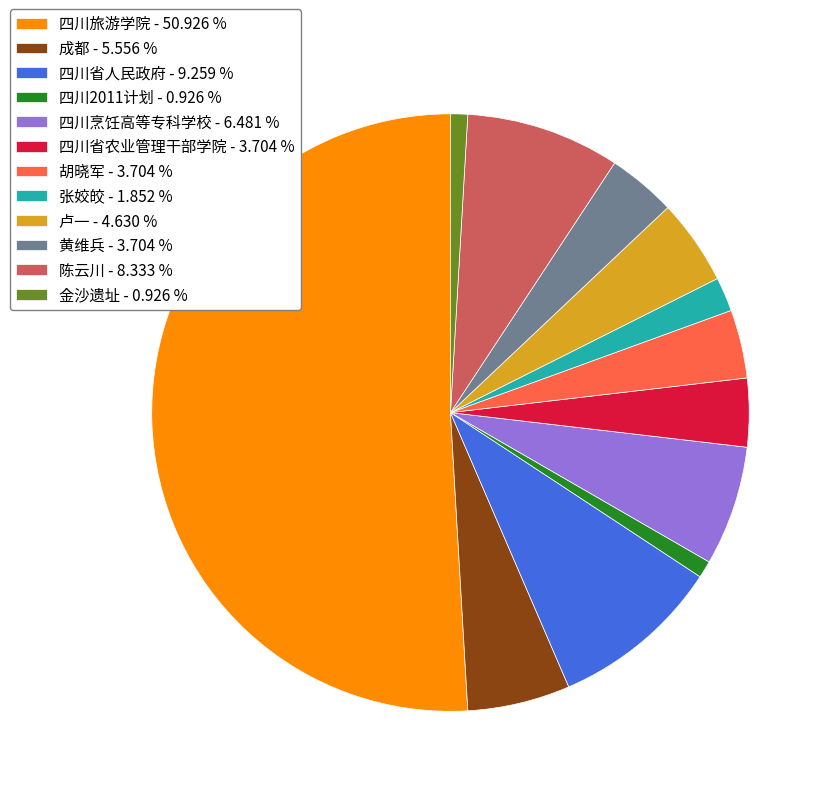

Which has a higher value, 四川2011计划 - 0.926 % or 四川旅游学院 - 50.926 %?

四川旅游学院 - 50.926 %